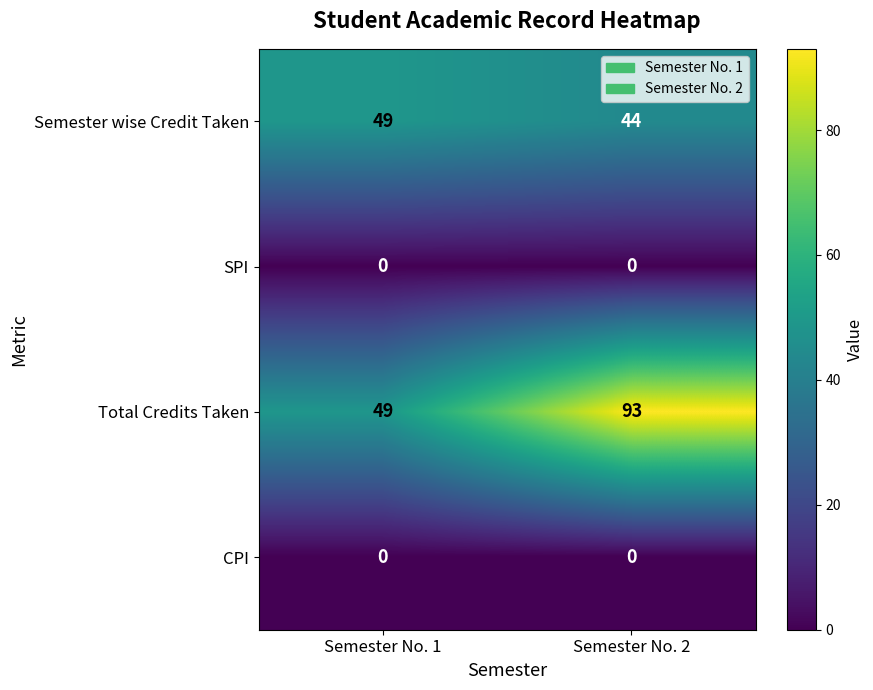

What is the sum of the Total Credits Taken values at Semester No. 1 and Semester No. 2?

142